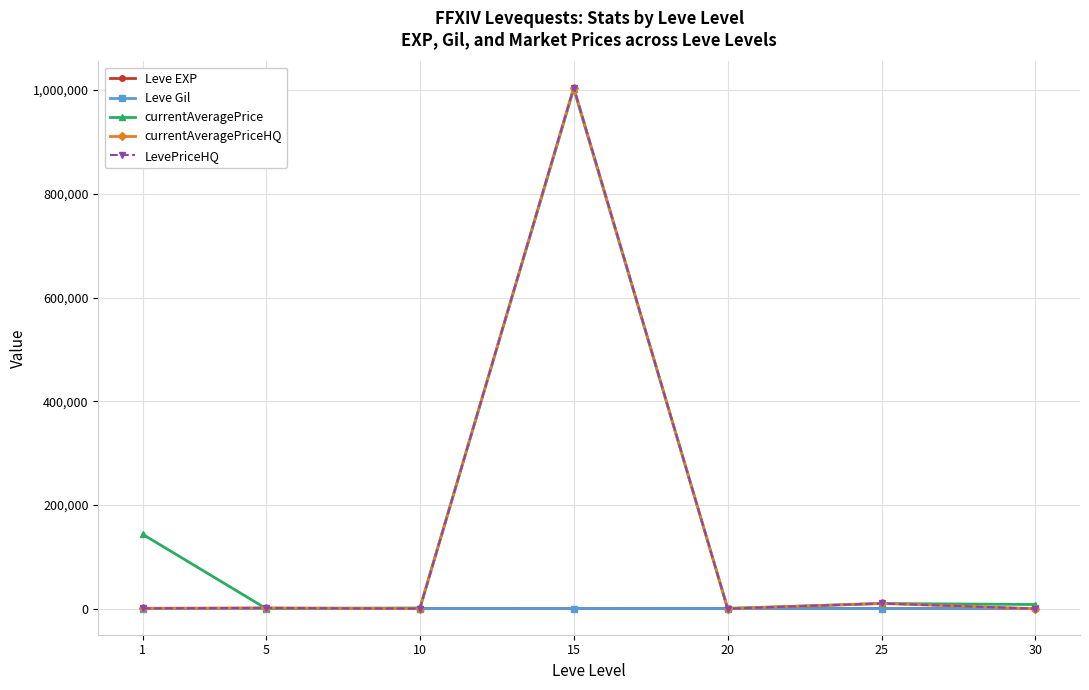

Is it true that LevePriceHQ equals 2457.7 at 5?

False